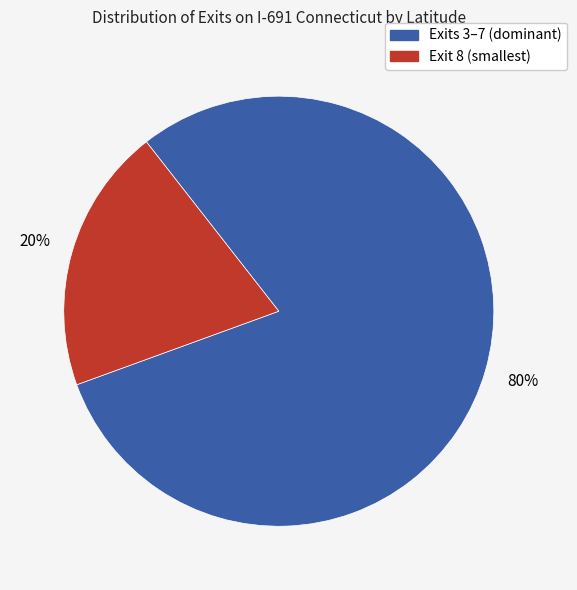

How many slices are in this pie chart?

2